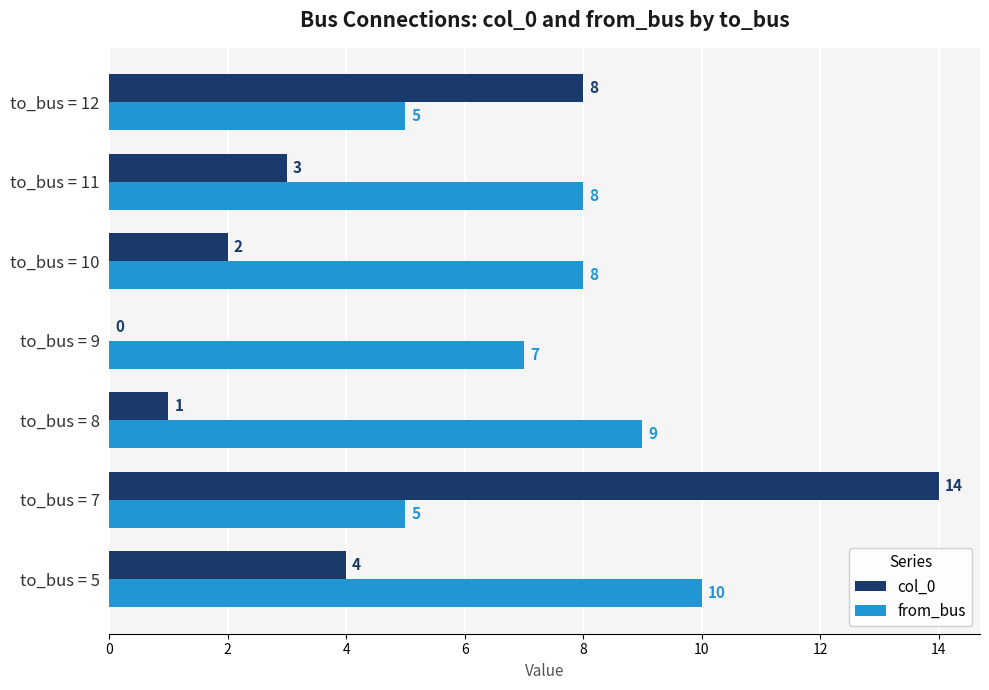

The value of col_0 at to_bus = 9 is 0. True or false?

True